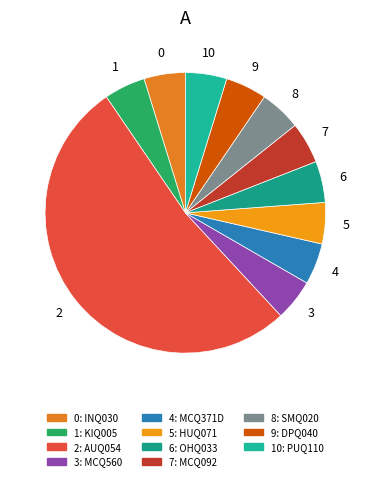

Rank the categories by value from lowest to highest.

INQ030, KIQ005, MCQ560, MCQ371D, HUQ071, OHQ033, MCQ092, SMQ020, DPQ040, PUQ110, AUQ054